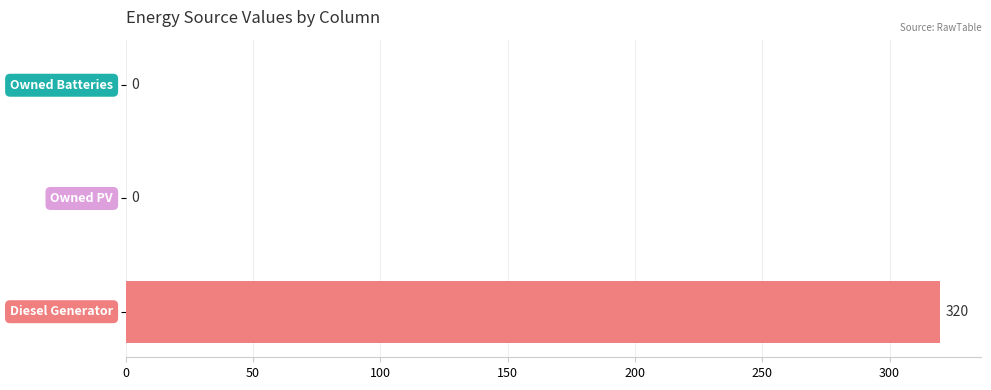

Which has a higher value, Diesel Generator or Owned PV?

Diesel Generator